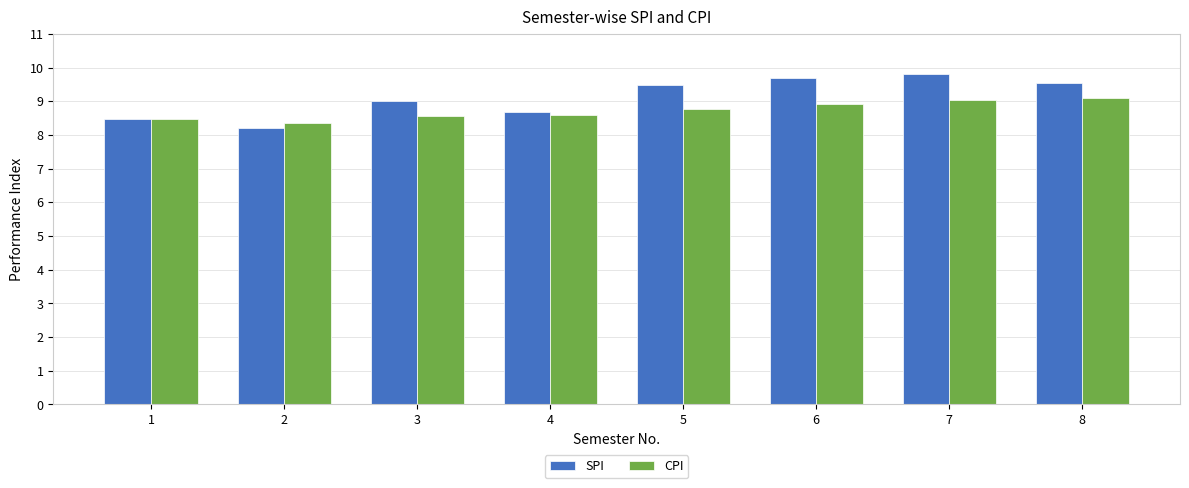

Does the chart contain any negative values?

No